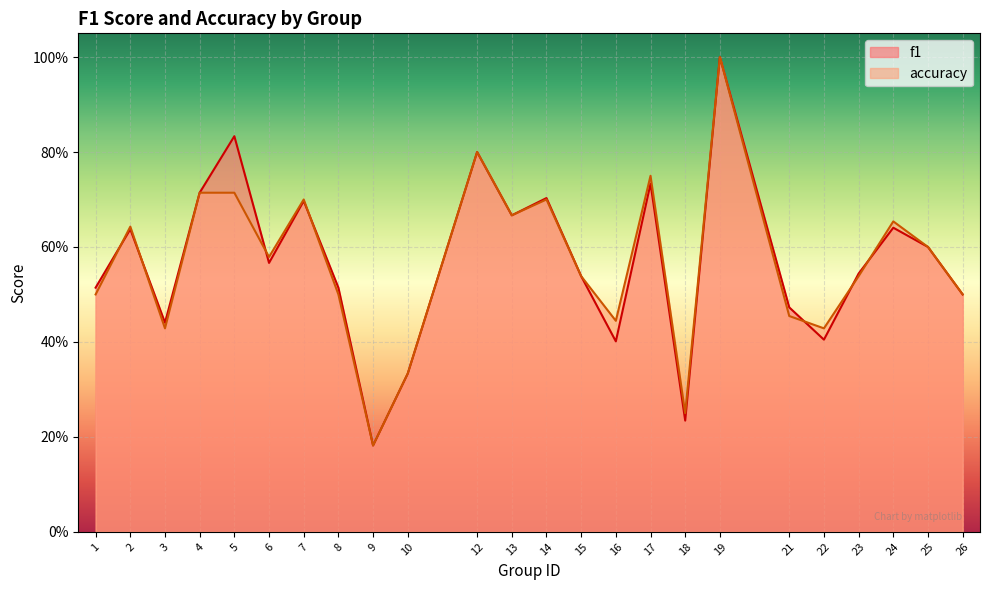

The value of accuracy at 17 is 0.3. True or false?

False